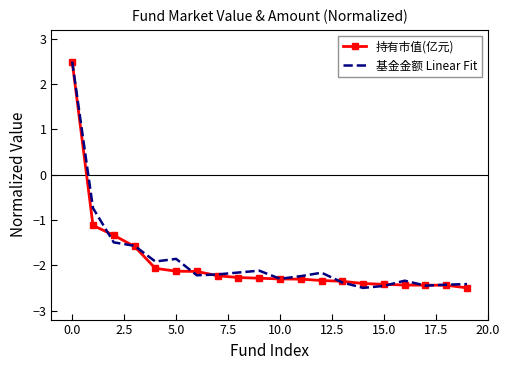

What is the lowest value of the 基金金额 Linear Fit series?

-2.5